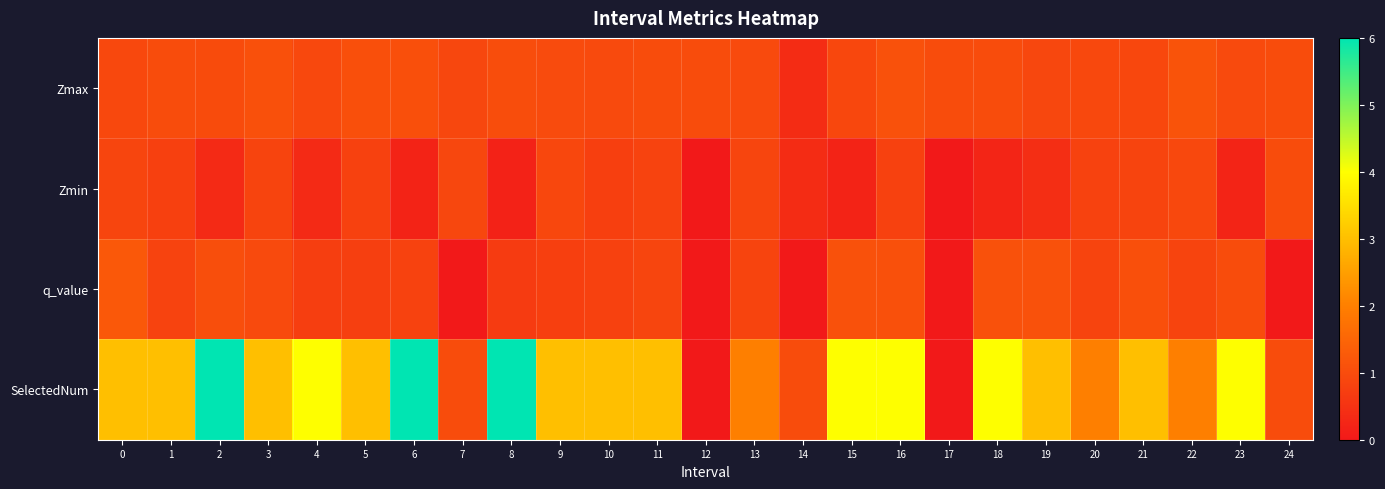

Reading right to left, extract all data points from this chart.

Zmax: 24=1.0	23=1.0	22=1.1	21=0.9	20=0.9	19=0.9	18=1.0	17=1.0	16=1.1	15=0.9	14=0.4	13=1.0	12=1.0	11=1.0	10=1.0	9=1.0	8=1.0	7=0.9	6=1.1	5=1.1	4=0.9	3=1.1	2=1.0	1=1.0	0=0.9
Zmin: 24=1.0	23=0.2	22=0.9	21=0.8	20=0.8	19=0.4	18=0.2	17=0.0	16=0.8	15=0.2	14=0.4	13=0.9	12=0.0	11=0.8	10=0.8	9=0.9	8=0.2	7=0.9	6=0.2	5=0.8	4=0.3	3=0.8	2=0.3	1=0.8	0=0.9
q_value: 24=-0.0	23=1.0	22=0.8	21=1.1	20=0.8	19=1.1	18=1.1	17=0.0	16=1.1	15=1.1	14=-0.0	13=0.8	12=0.0	11=0.9	10=0.8	9=0.8	8=0.7	7=-0.0	6=0.8	5=0.7	4=0.7	3=1.0	2=1.0	1=0.8	0=1.2
SelectedNum: 24=1.0	23=4.0	22=2.0	21=3.0	20=2.0	19=3.0	18=4.0	17=0.0	16=4.0	15=4.0	14=1.0	13=2.0	12=0.0	11=3.0	10=3.0	9=3.0	8=6.0	7=1.0	6=6.0	5=3.0	4=4.0	3=3.0	2=6.0	1=3.0	0=3.0